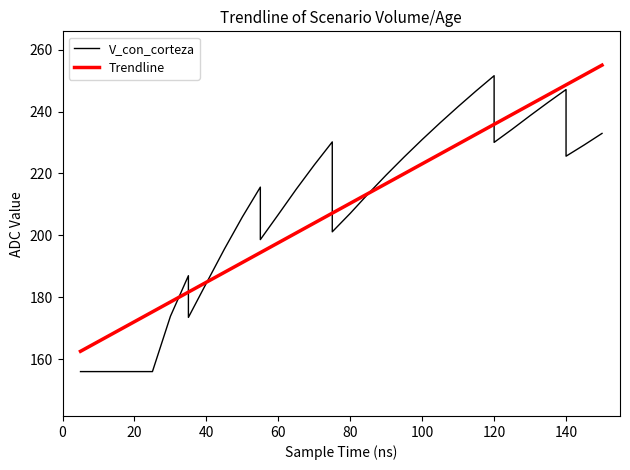

What is the label of the 29th point from the left?

120